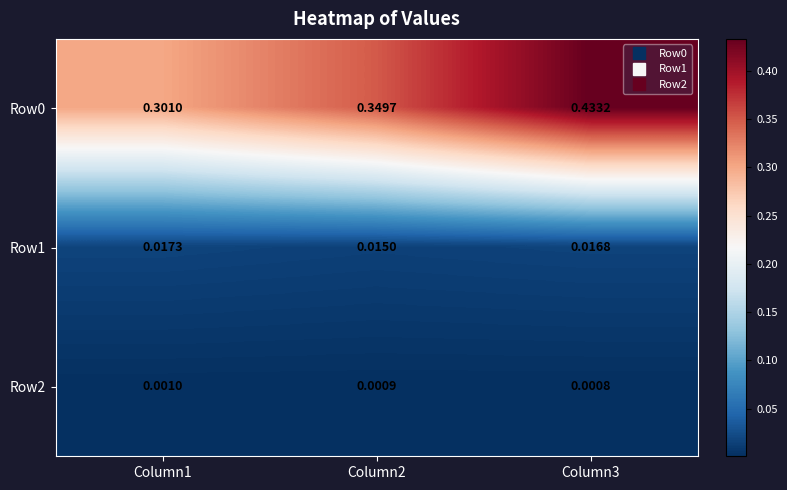

Count the number of categories in the chart.

3